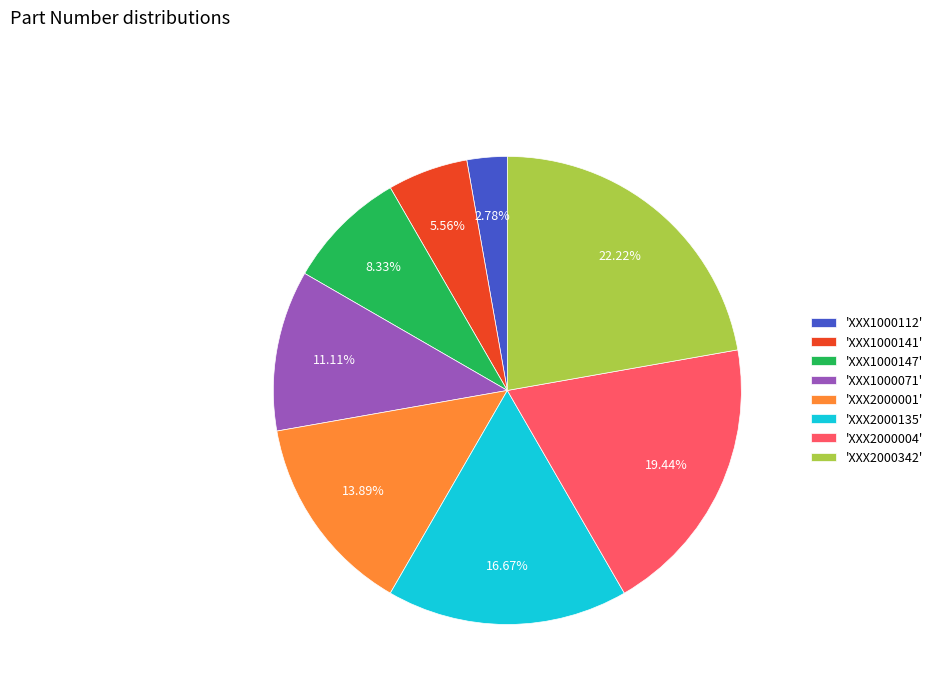

Which slice is the smallest?

'XXX1000112'